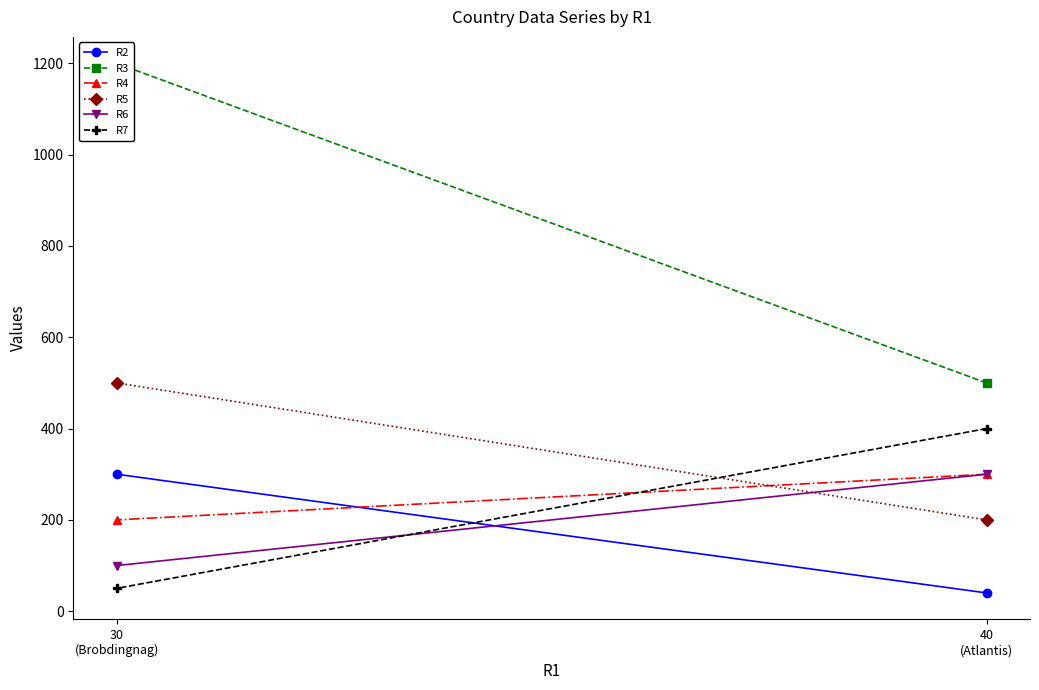

What is the total value across all series at 40
(Atlantis)?

1740